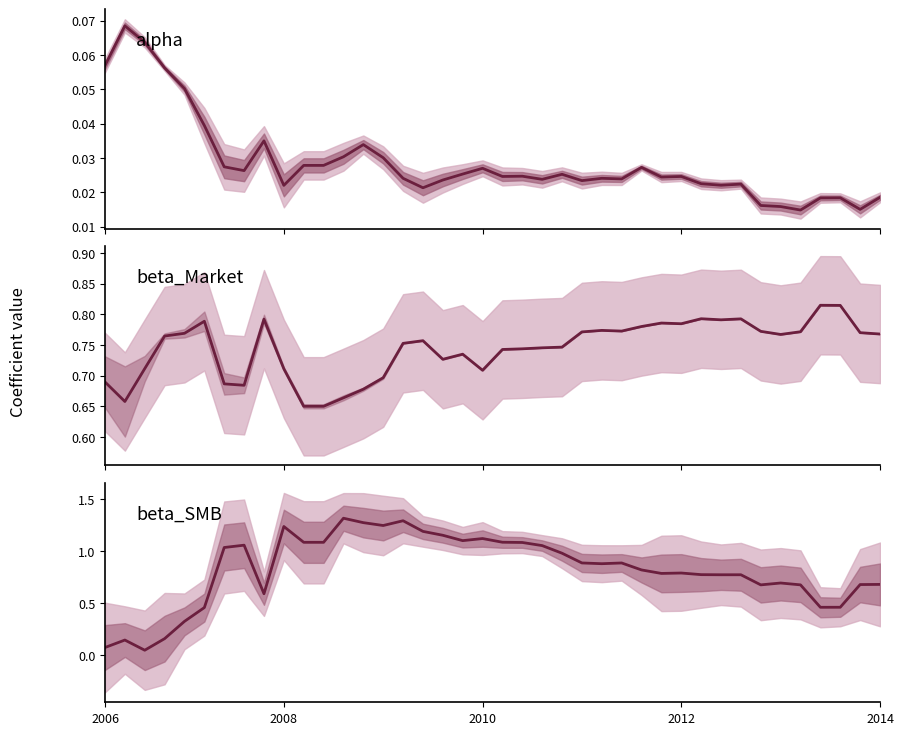

What is the difference between the highest and lowest values at 38?

0.8